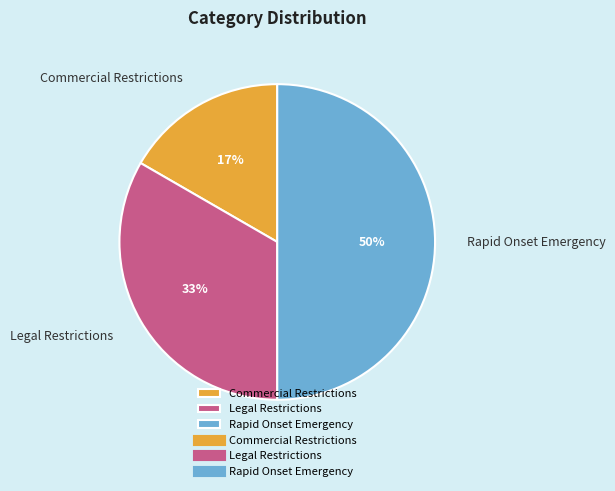

What percentage is the Rapid Onset Emergency slice, to the nearest percent?

50%